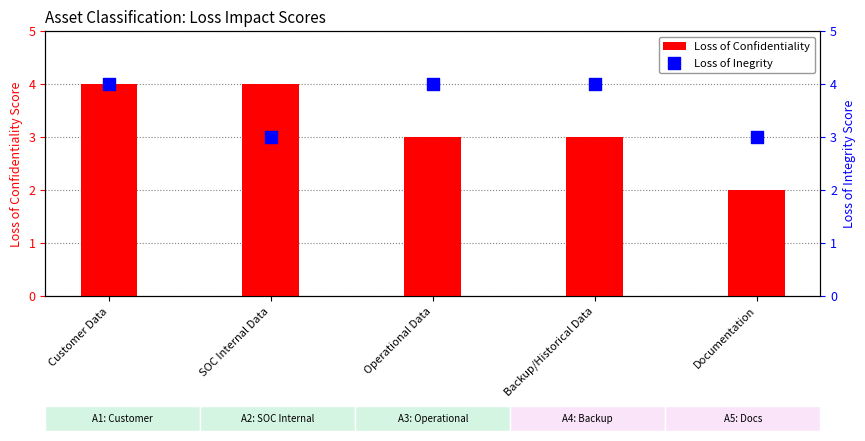

Which series reaches the minimum Y coordinate?

Loss of Confidentiality